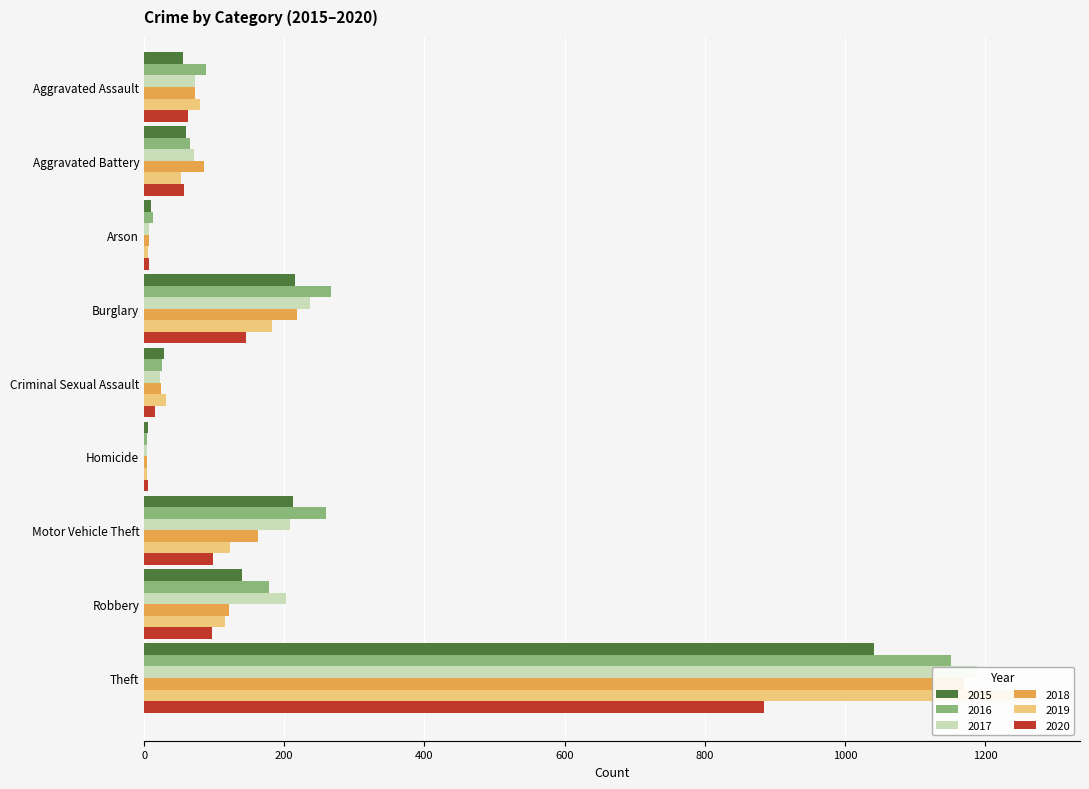

Which has a higher value, Burglary or Homicide?

Burglary